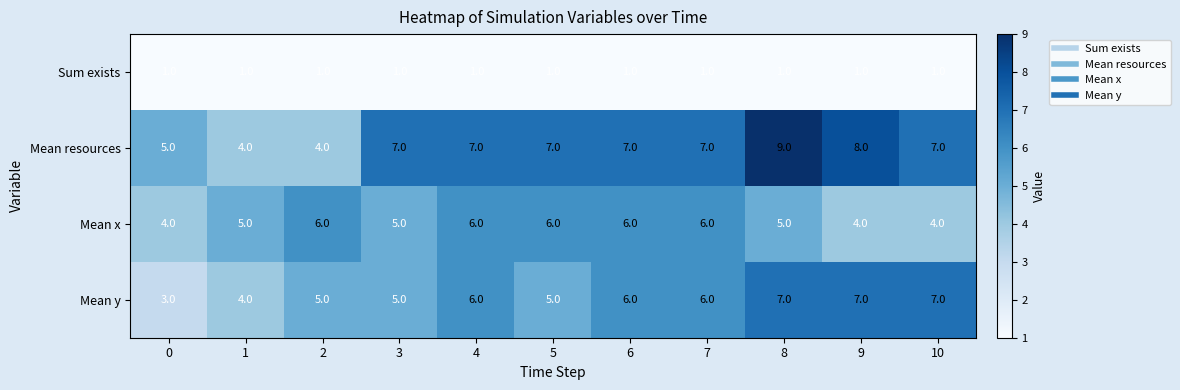

True or false: Mean x has a value of 4 at 9.

True